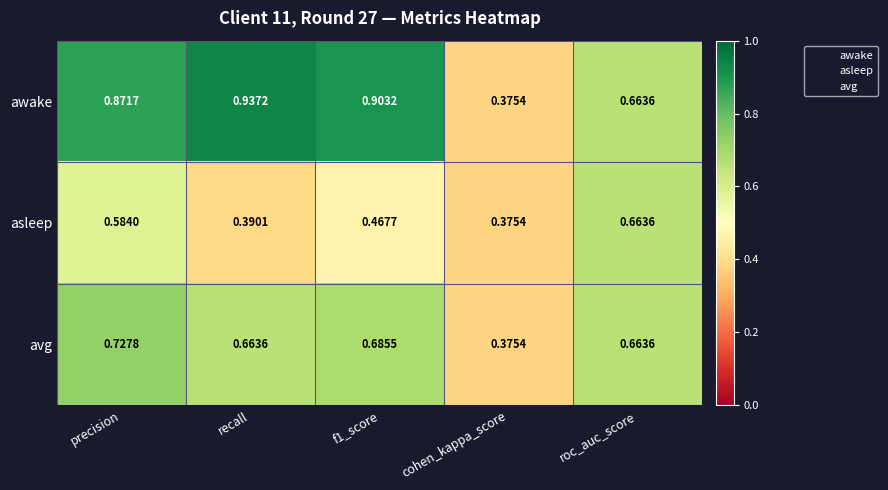

Which series has the widest spread of values?

awake